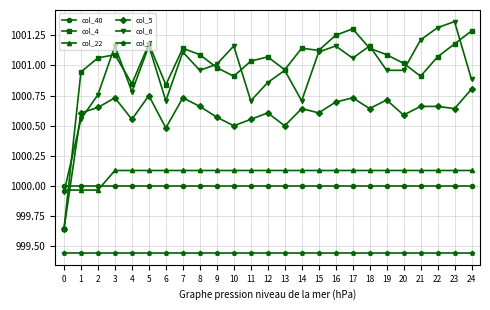

Which series has the largest range (max minus min)?

col_4